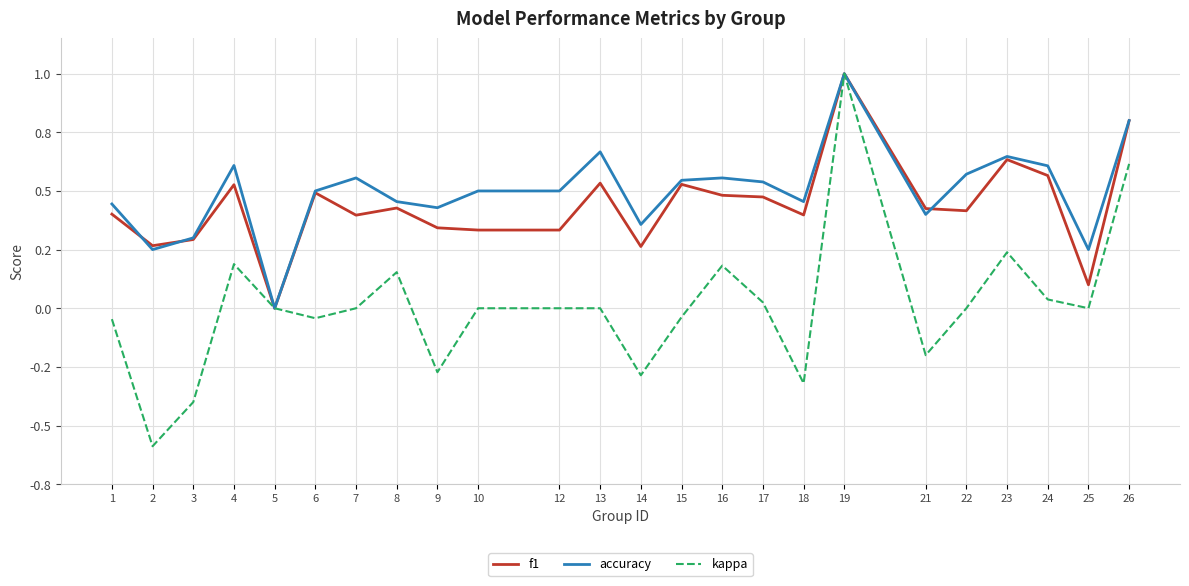

Does the chart display data point markers on the line(s)?

No